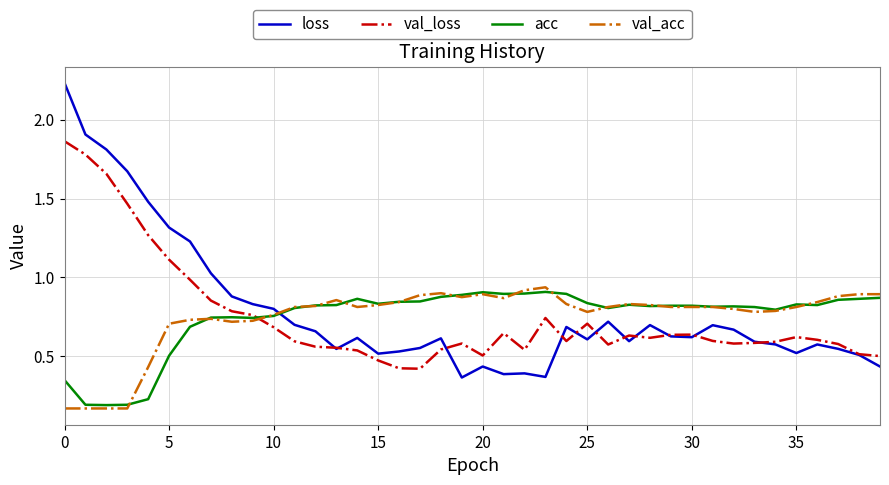

Which series ends up on top after the final intersection of acc and loss?

acc